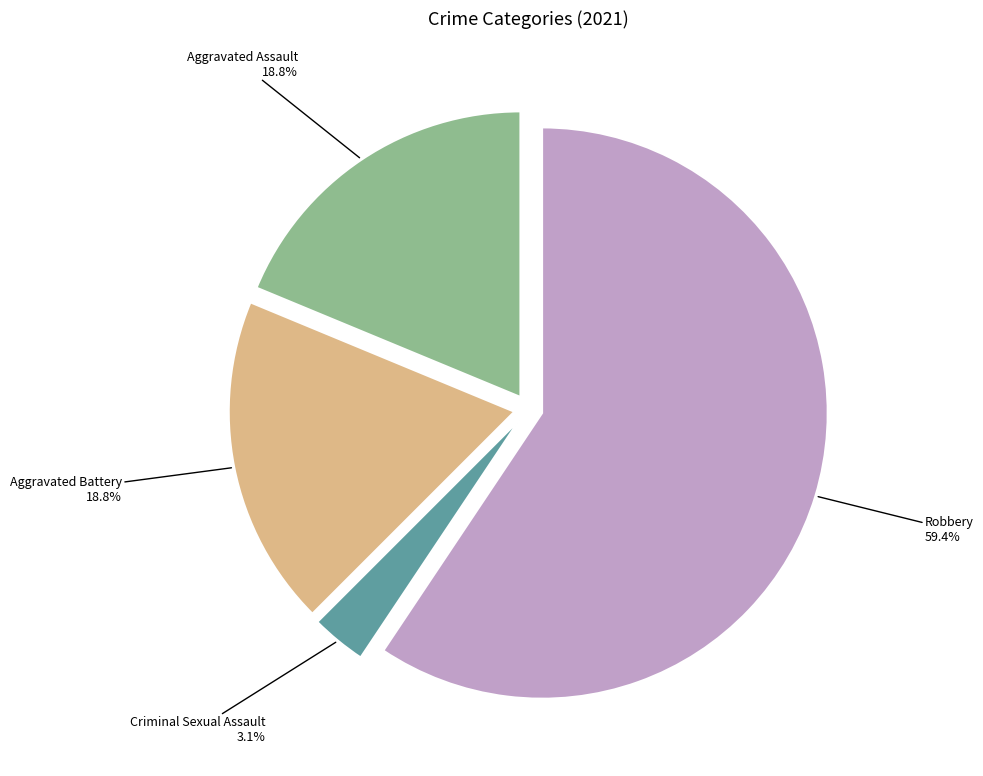

To the nearest percent, what portion does Aggravated Battery represent?

19%